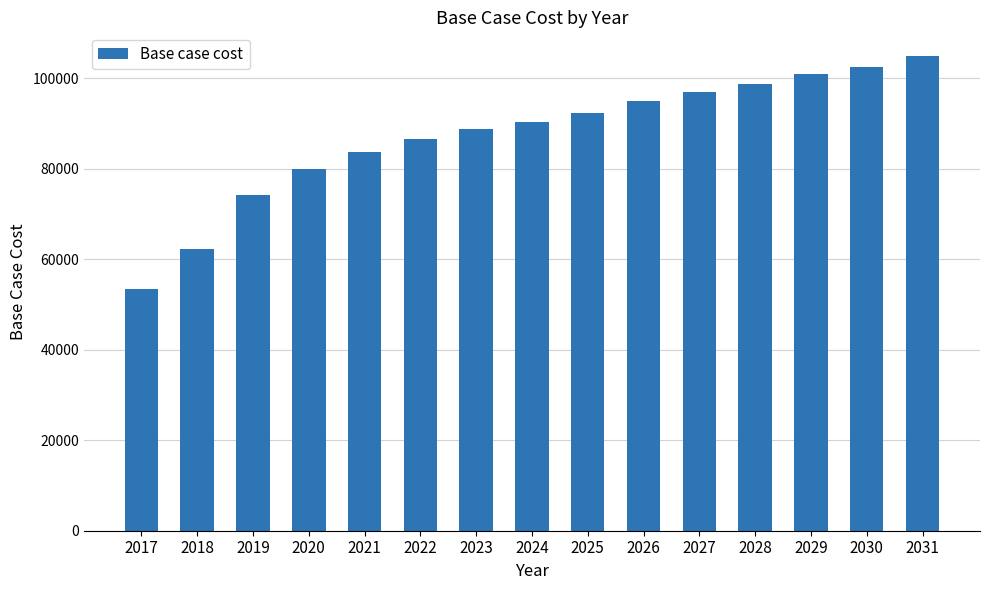

Rank the categories by value from highest to lowest.

2031, 2030, 2029, 2028, 2027, 2026, 2025, 2024, 2023, 2022, 2021, 2020, 2019, 2018, 2017